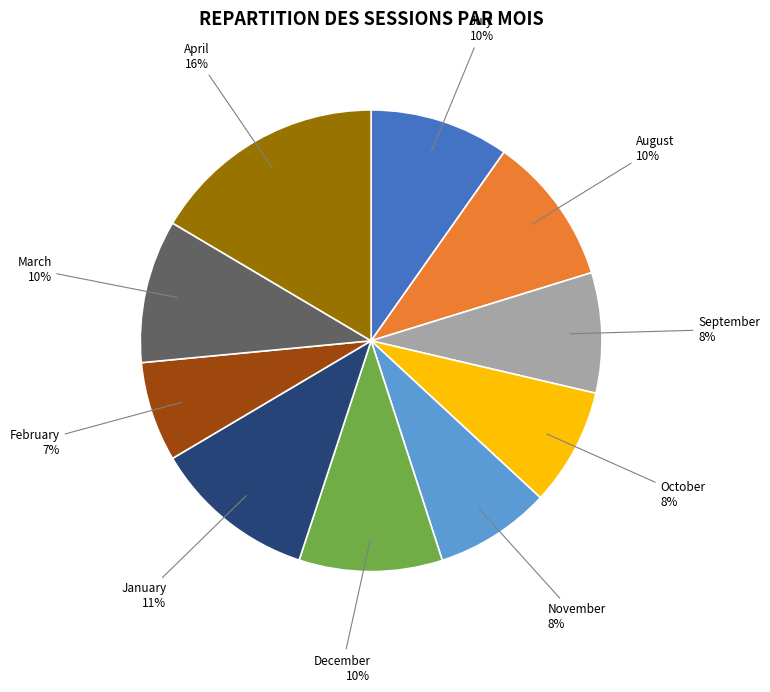

Is there a majority slice in this chart?

No